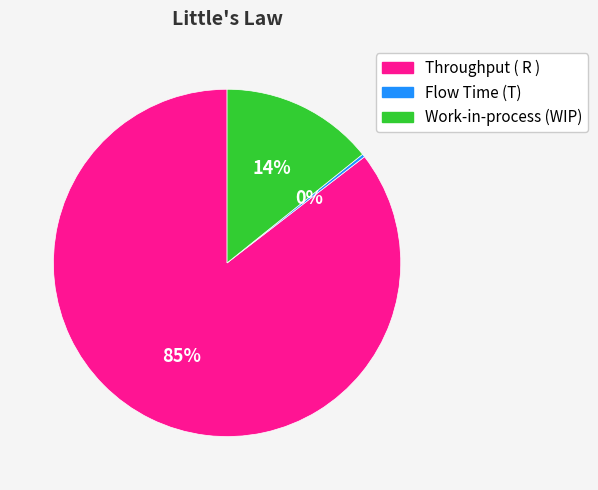

How many slices are in this pie chart?

3